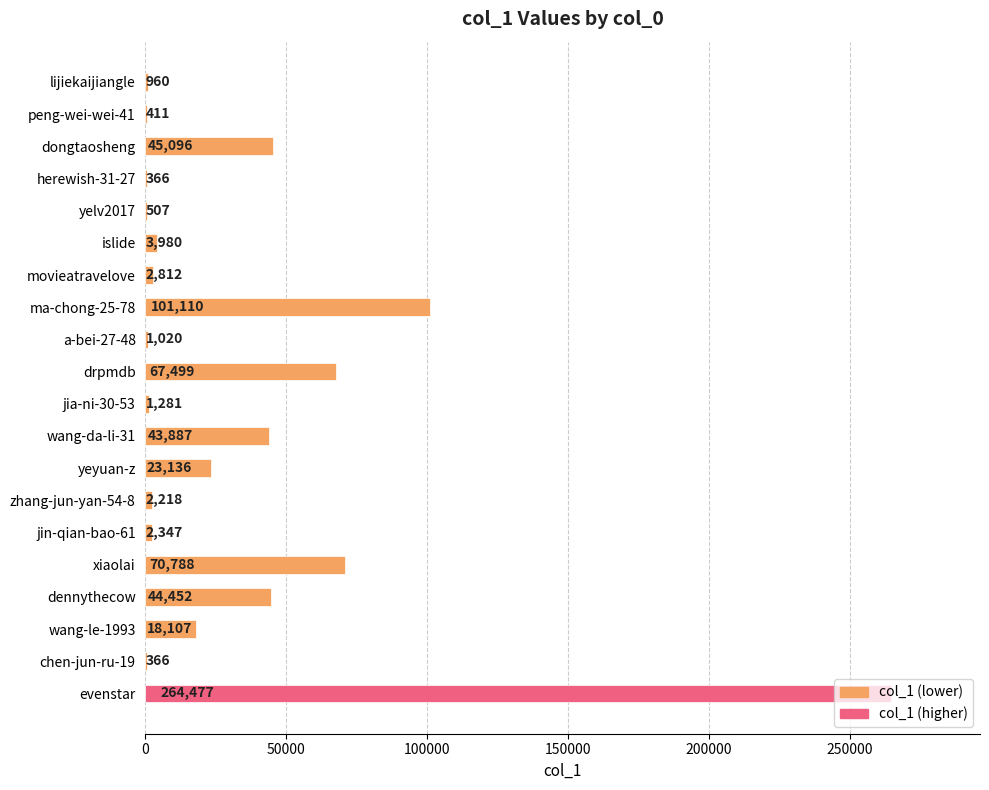

Which has a higher value, yeyuan-z or dongtaosheng?

dongtaosheng